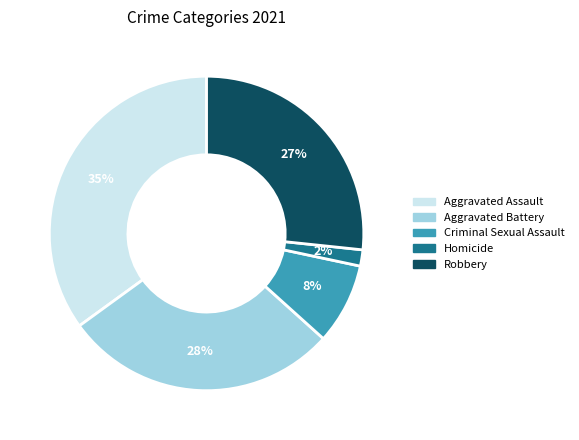

To the nearest percent, what is the difference between the largest and smallest slice percentages?

33%